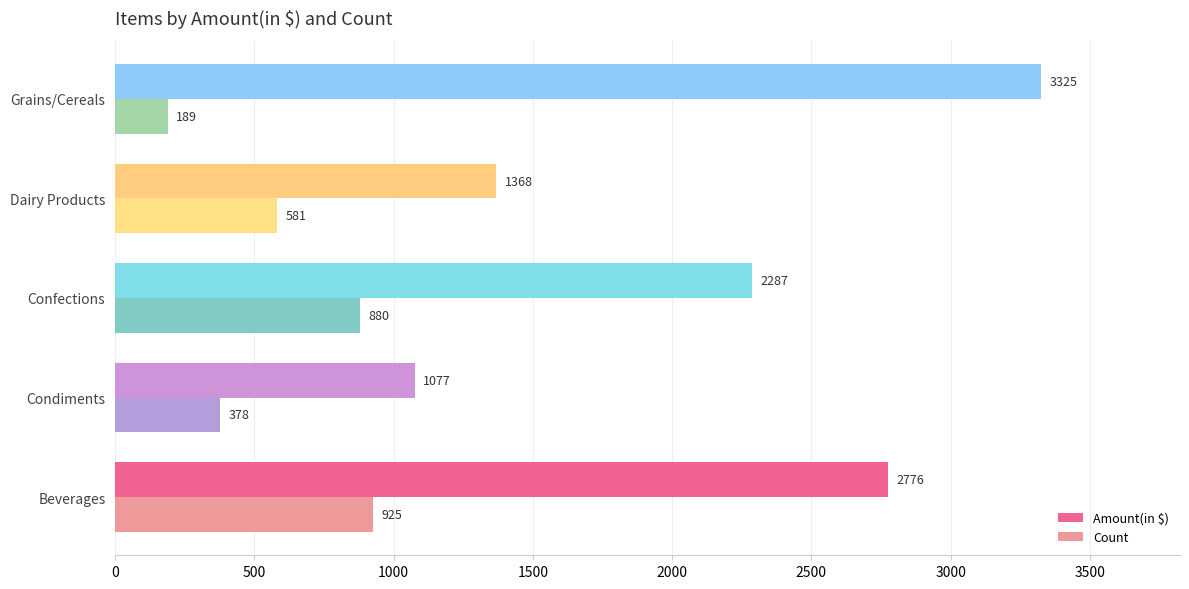

What is the total value across all series at Confections?

3167